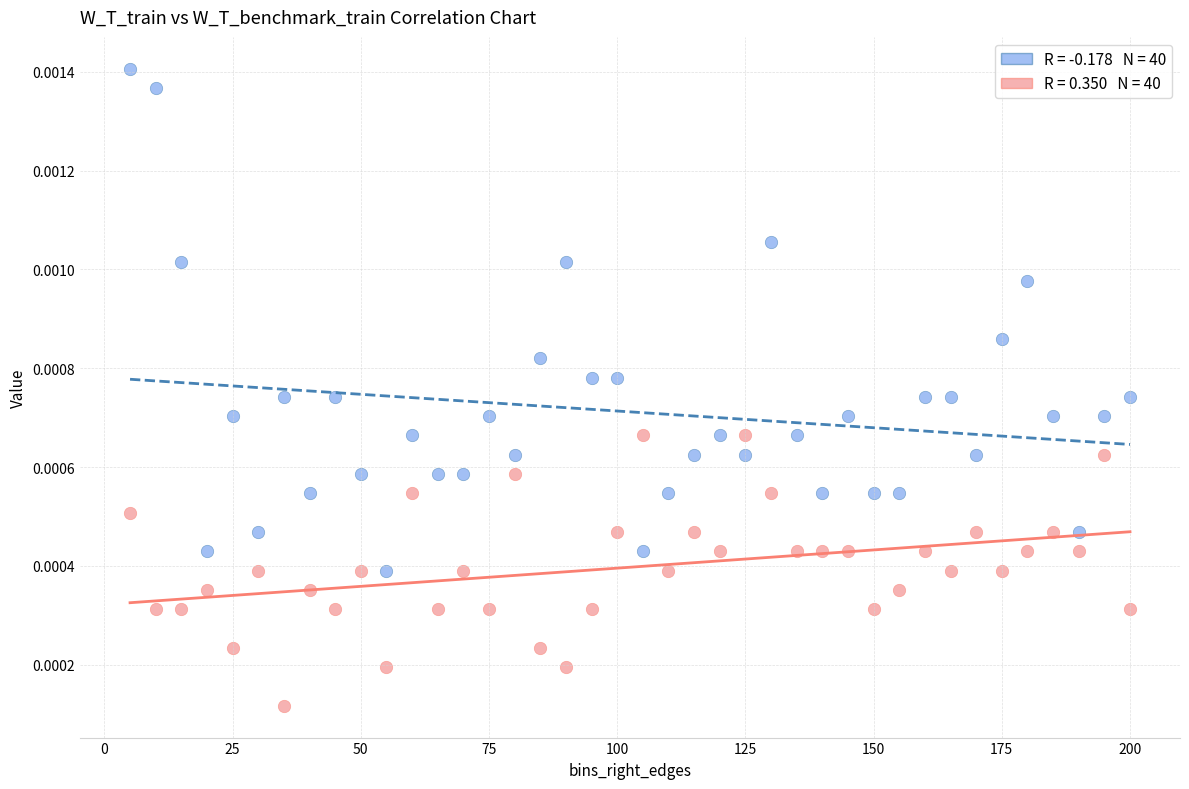

Across all data points, what is the range of X values (max minus min)?

195.0